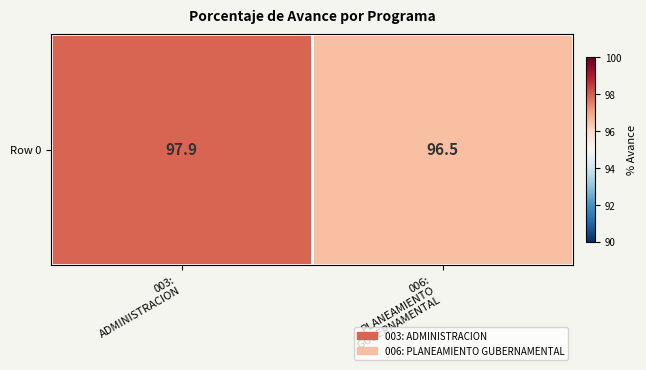

At which label does the data first exceed 97?

003:
ADMINISTRACION